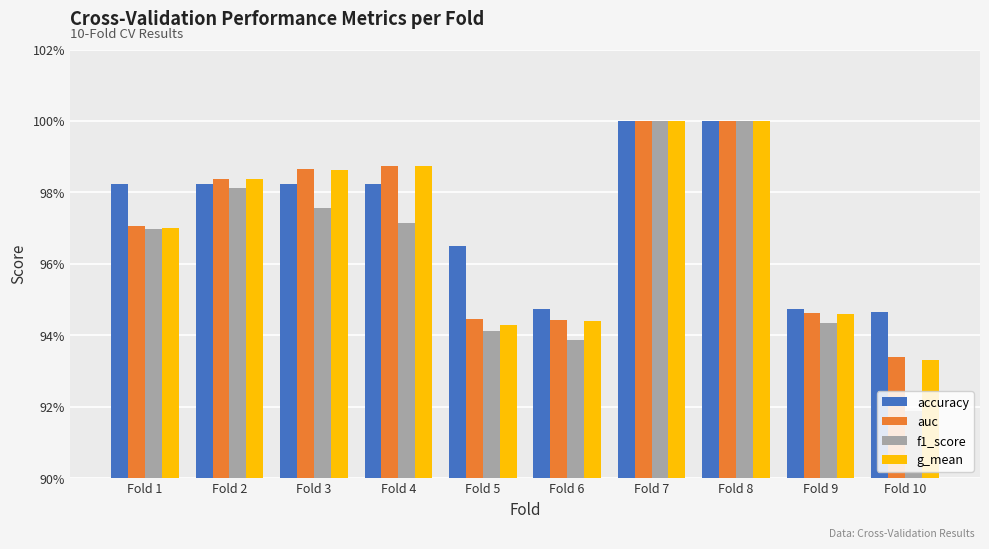

What is the sum of the auc values at Fold 10 and Fold 1?

1.9